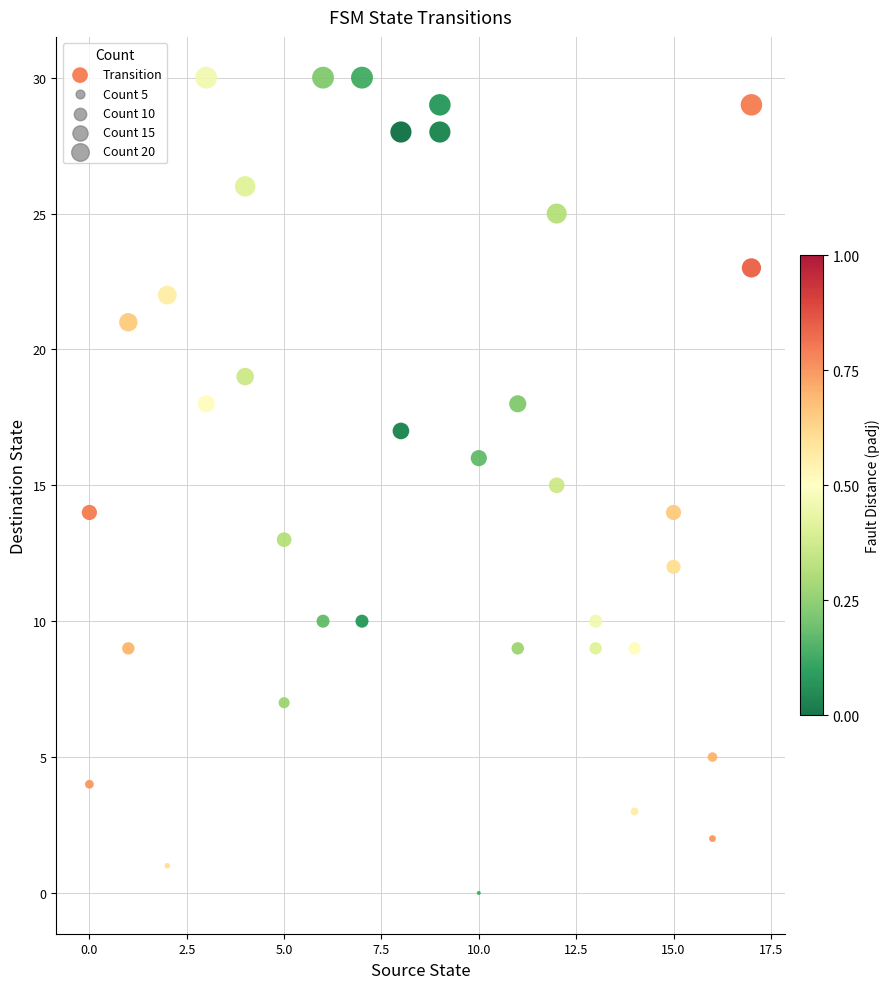

What is the range of X values (max minus min)?

17